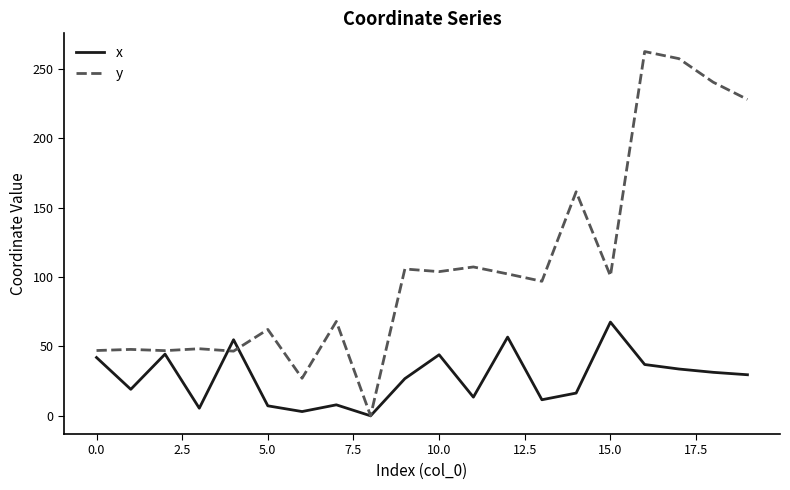

List the series in order of their overall mean, lowest first.

x, y